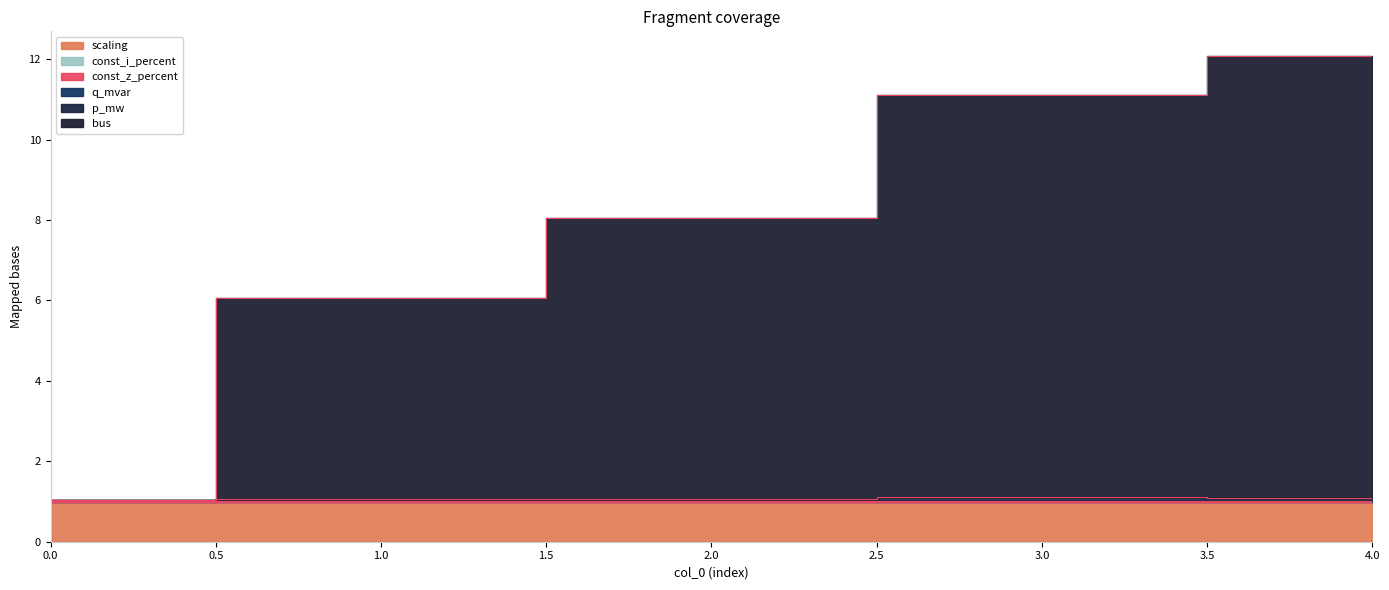

Does the chart display data point markers on the line(s)?

No